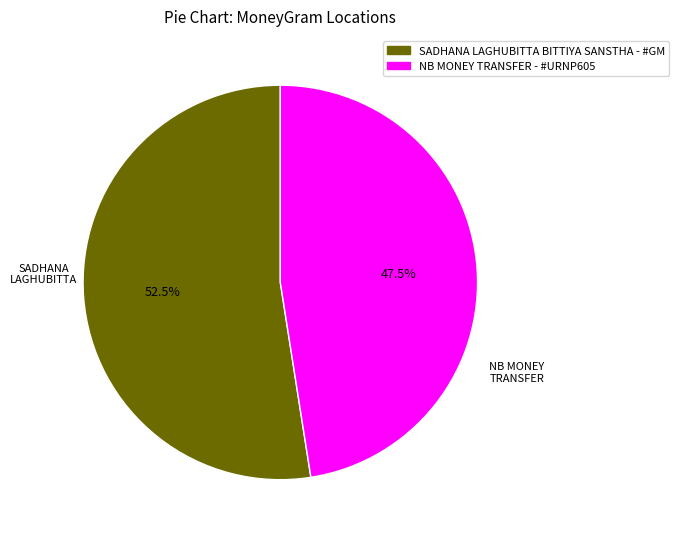

Count the number of slices in the pie.

2